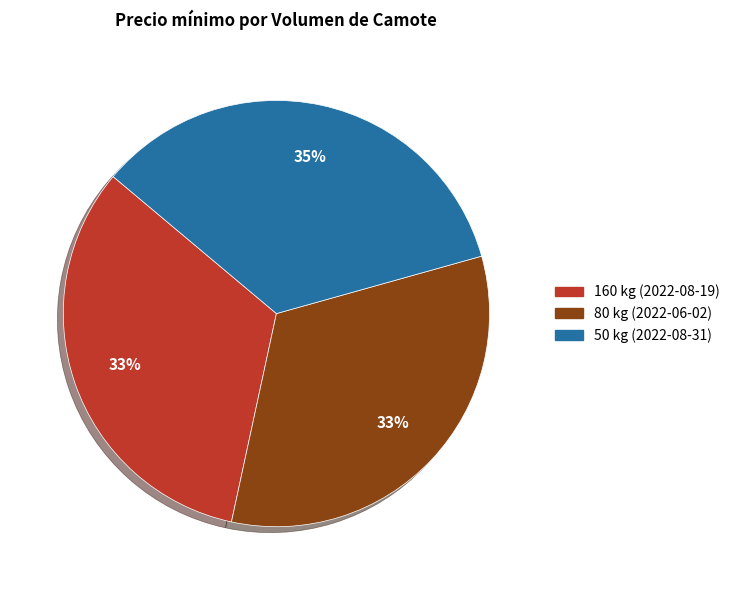

Is there a majority slice in this chart?

No